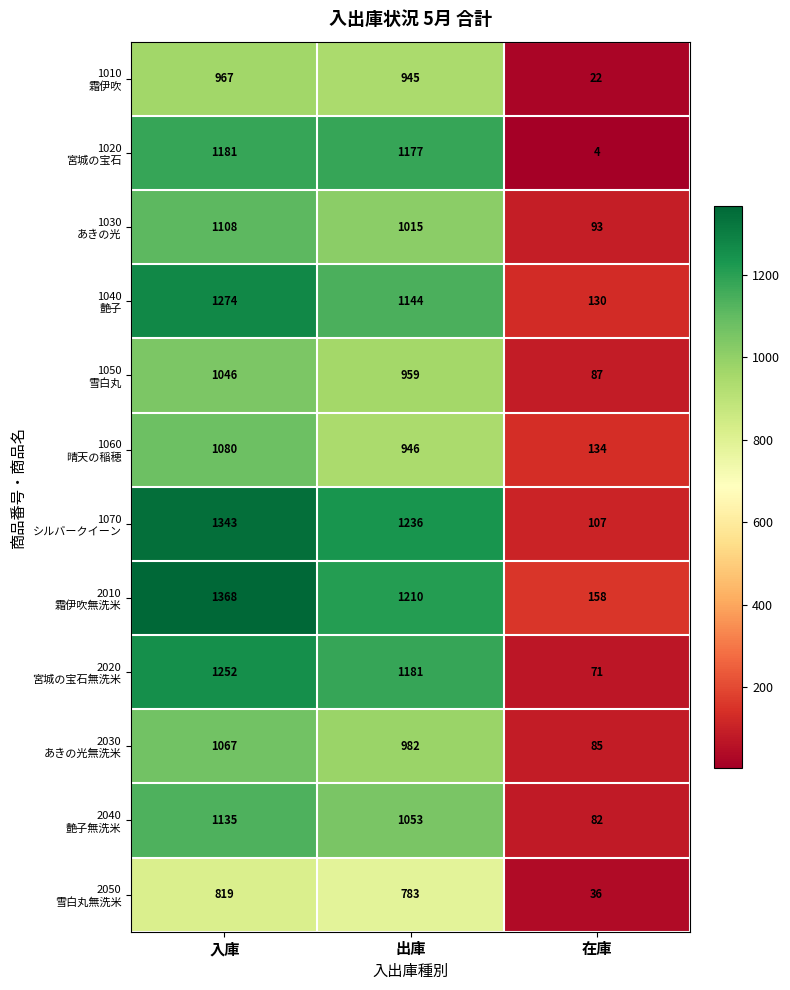

How many series are shown in this chart?

12